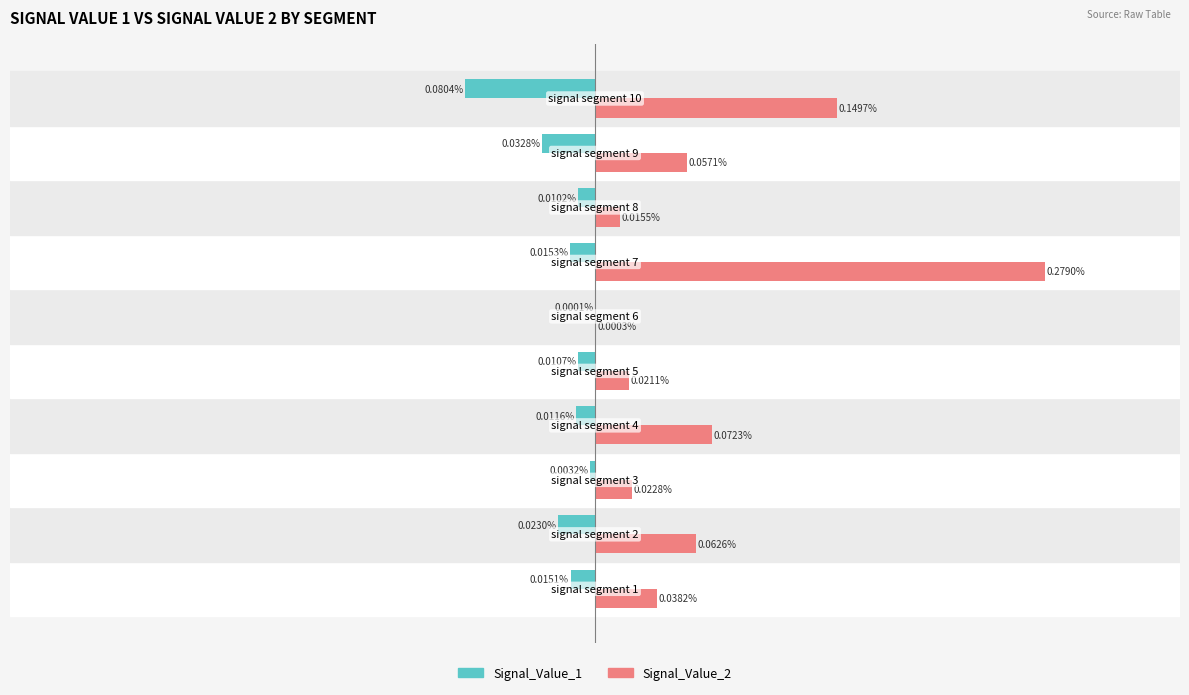

List the series in order of their overall mean, highest first.

Signal_Value_2, Signal_Value_1